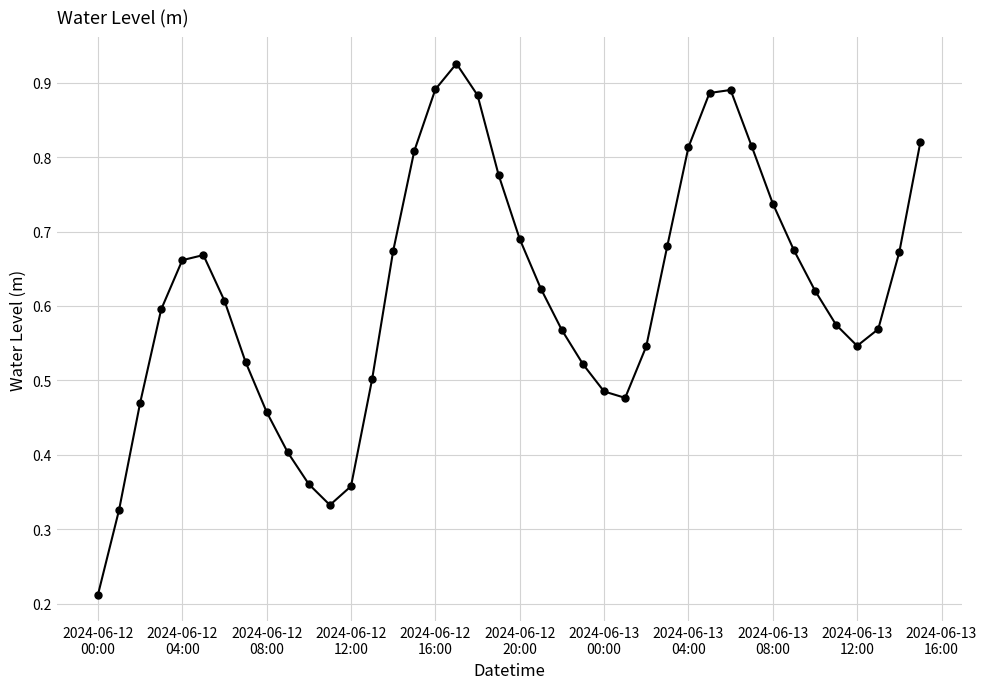

How many categories are shown in the chart?

40